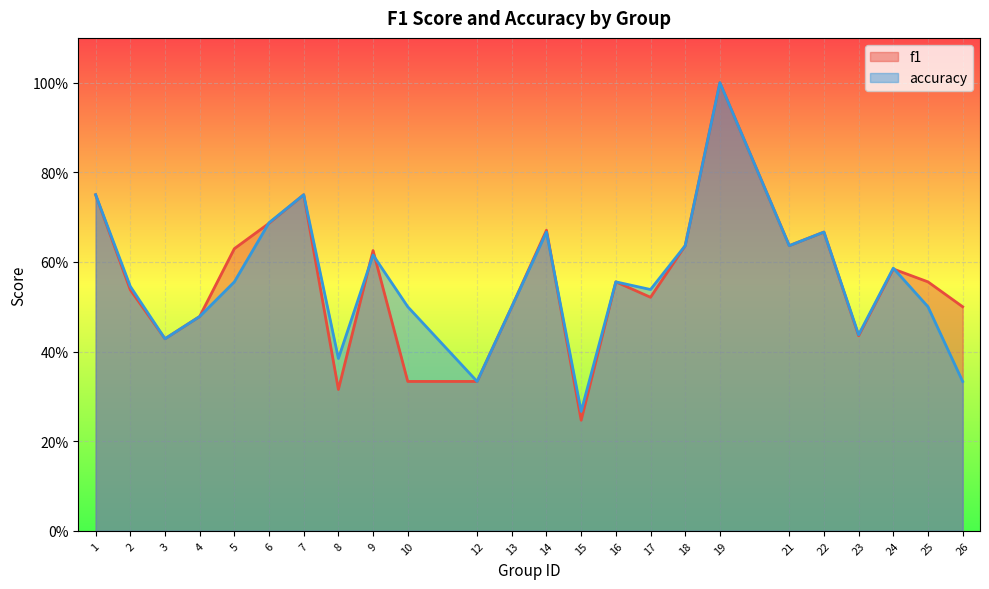

How many accuracy values are between 0 and 1?

24